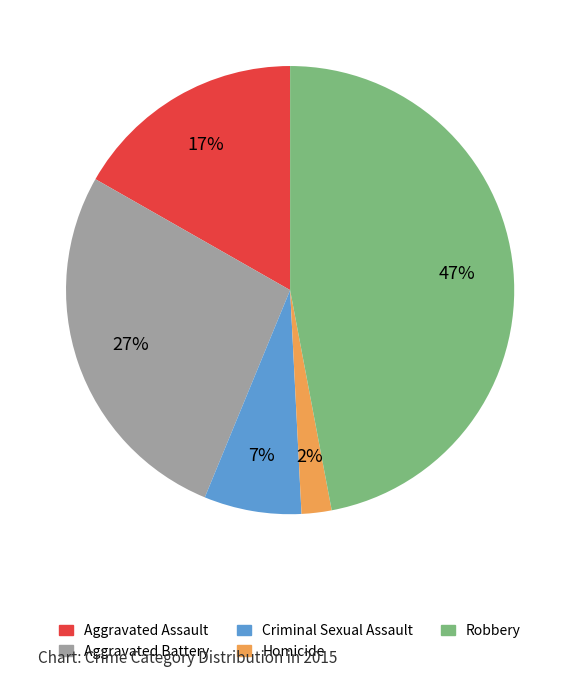

How many segments does this pie chart have?

5